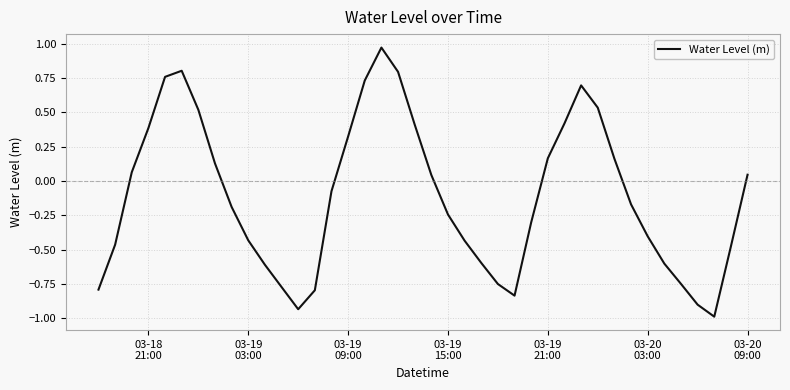

True or false: the data has more than 0 interior local peaks.

True